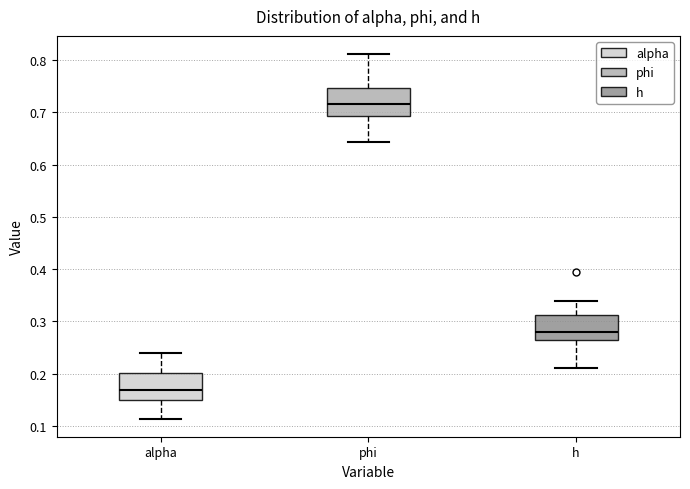

Which box's median line is the highest?

phi